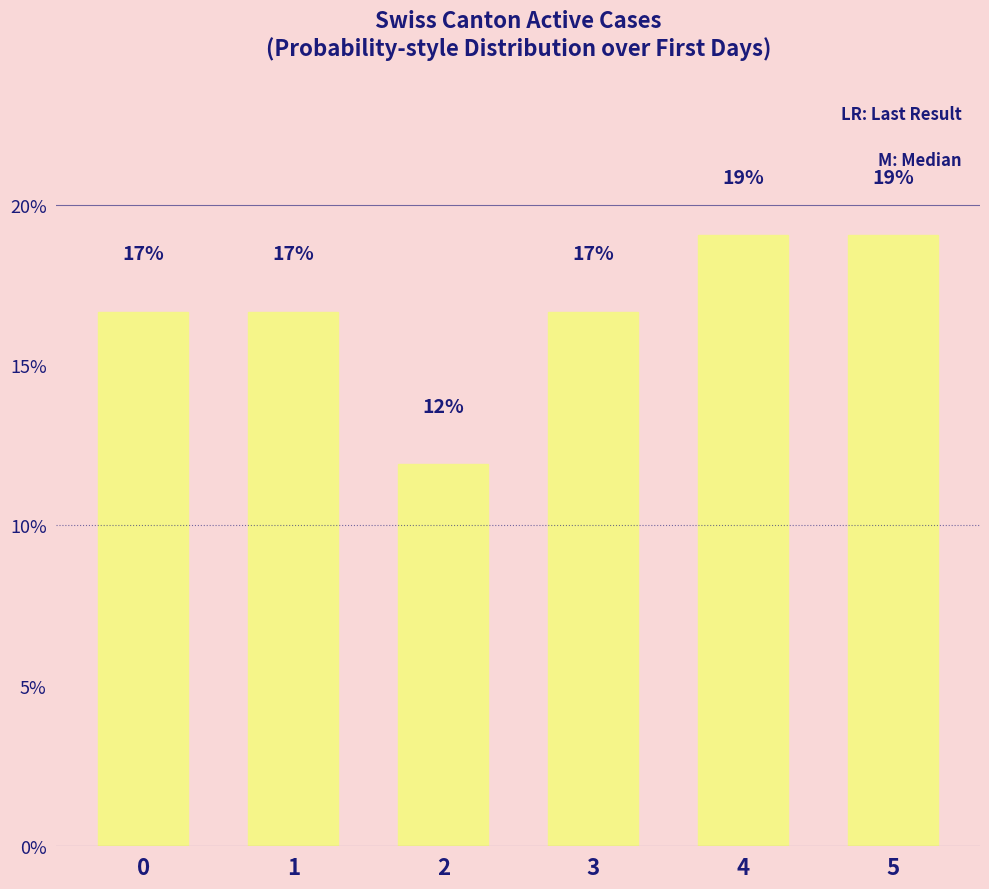

How many bars are there in total?

6